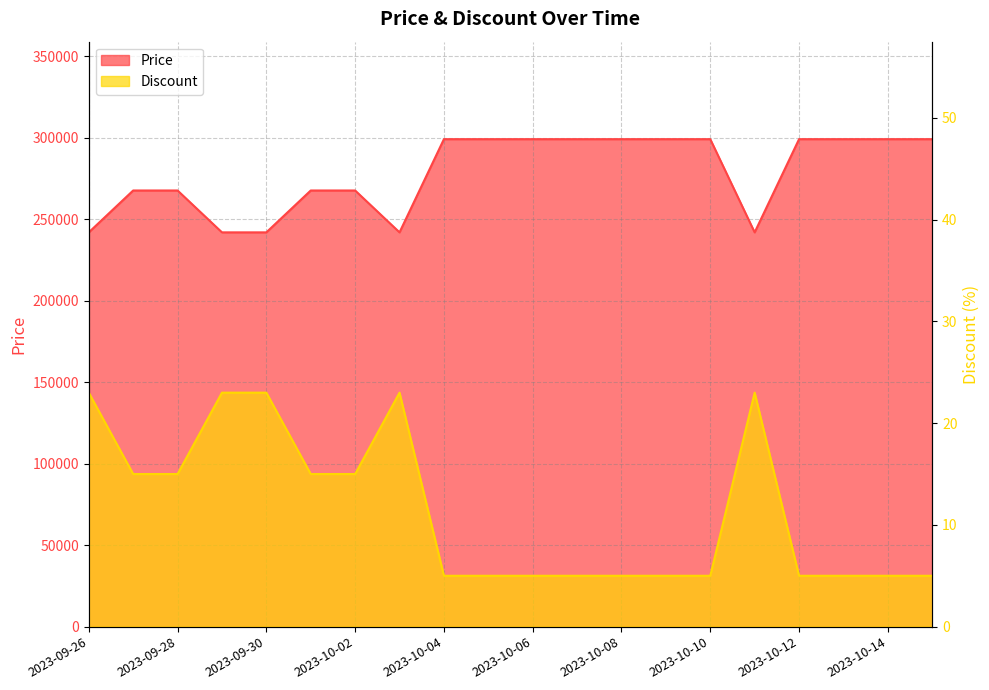

List the series in order of their overall mean, lowest first.

Discount, Price